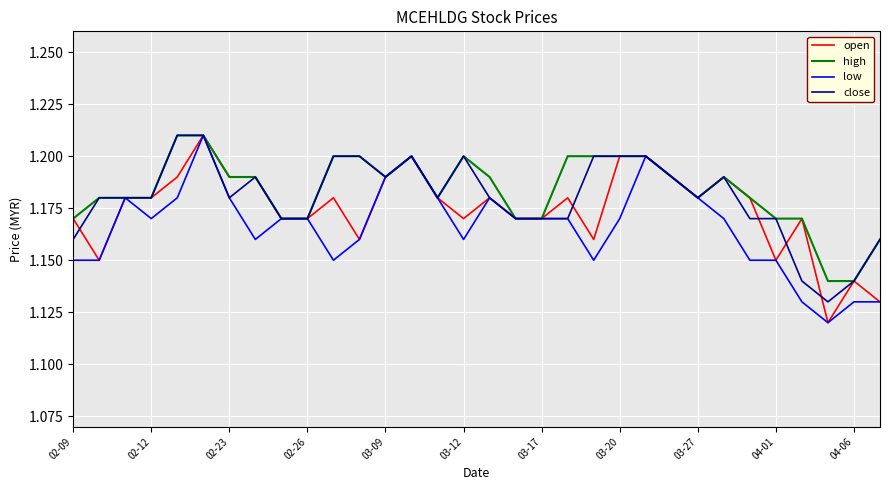

List the series in order of their overall mean, highest first.

high, close, open, low